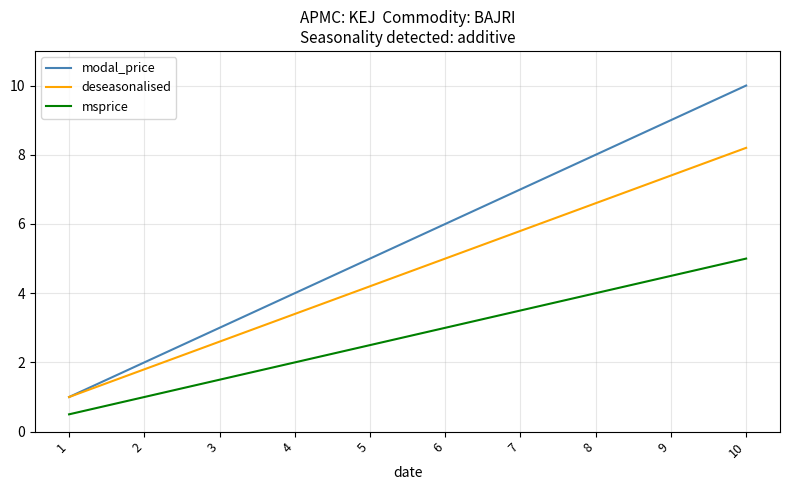

True or false: modal_price has a value of 2.6 at 7.

False